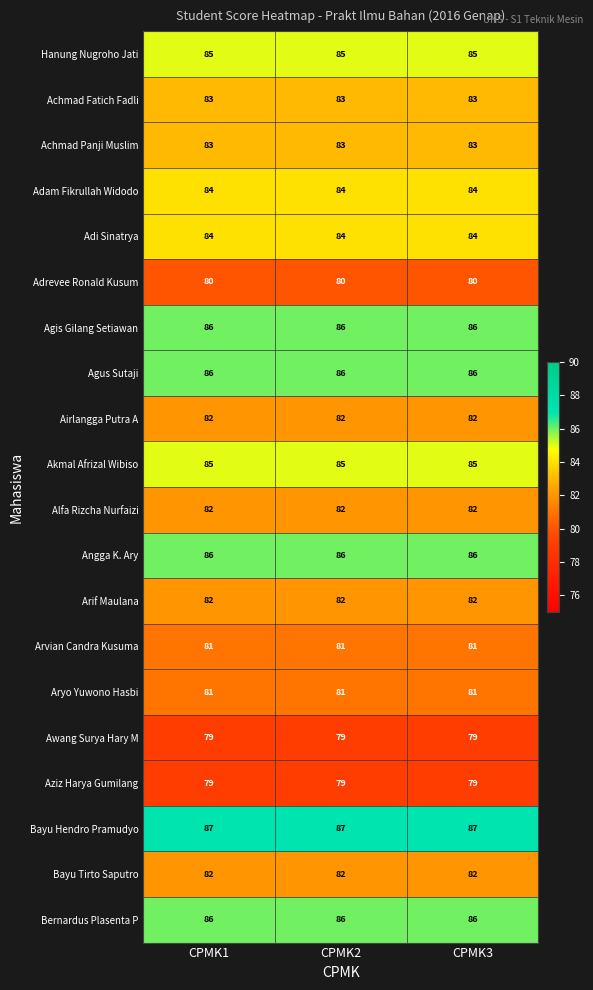

True or false: Hanung Nugroho Jati has a value of 85 at CPMK2.

True